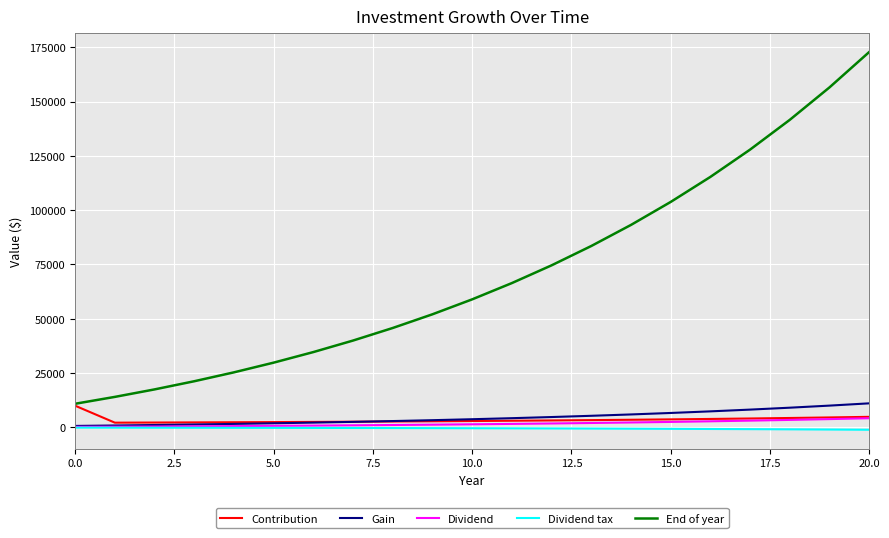

What is the maximum value shown in the chart?

172775.4